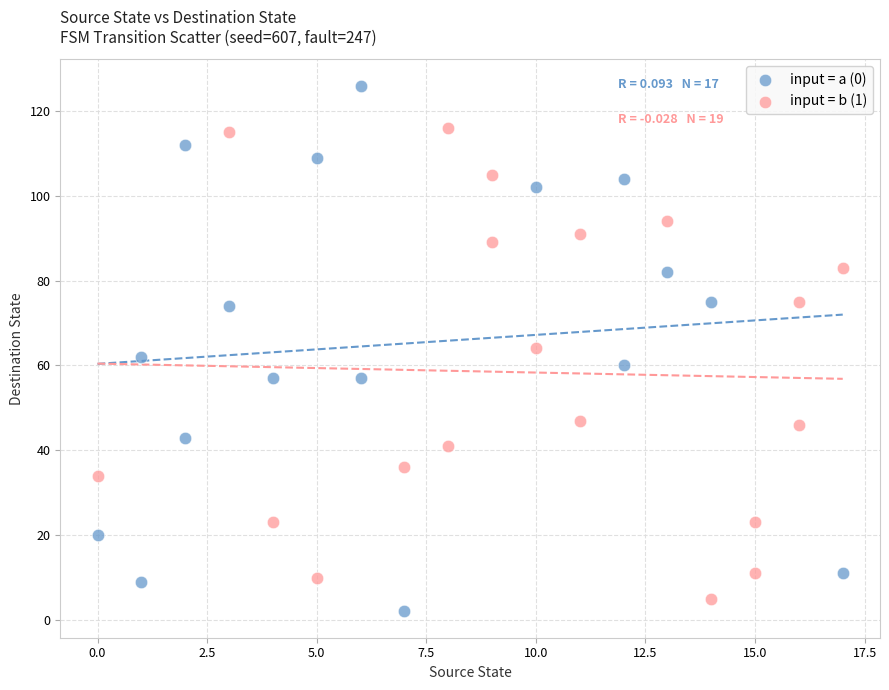

What are all the series names shown in the legend?

input = a (0), input = b (1)